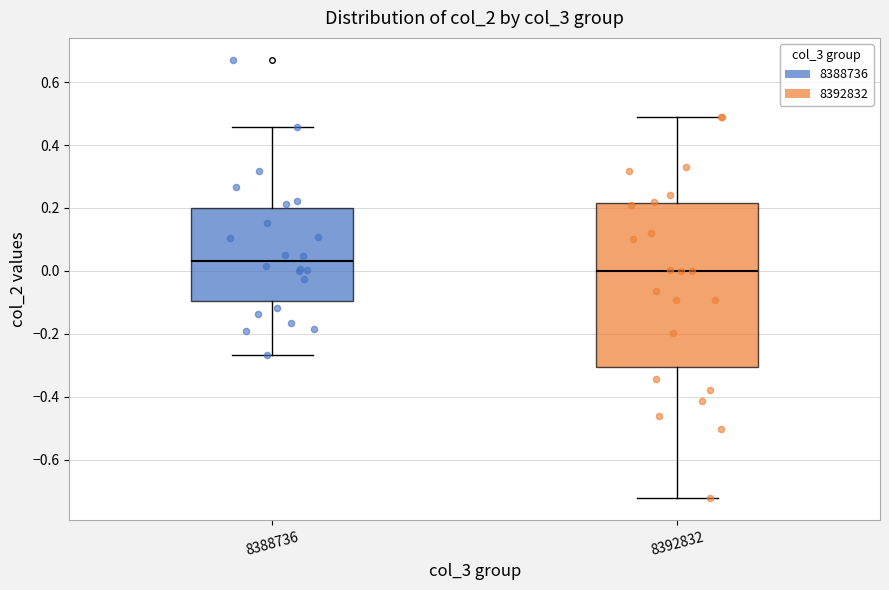

Reading left to right, transcribe this box plot: for each box, give where its median line is, the range the box spans, and where its two whiskers end, as read against the y-axis. The values are not printed on the chart, so give them approximately, as read against the axis.

8388736: median 0.04, box -0.10 to 0.20, whiskers -0.26 to 0.46
8392832: median 0.00, box -0.30 to 0.22, whiskers -0.72 to 0.48